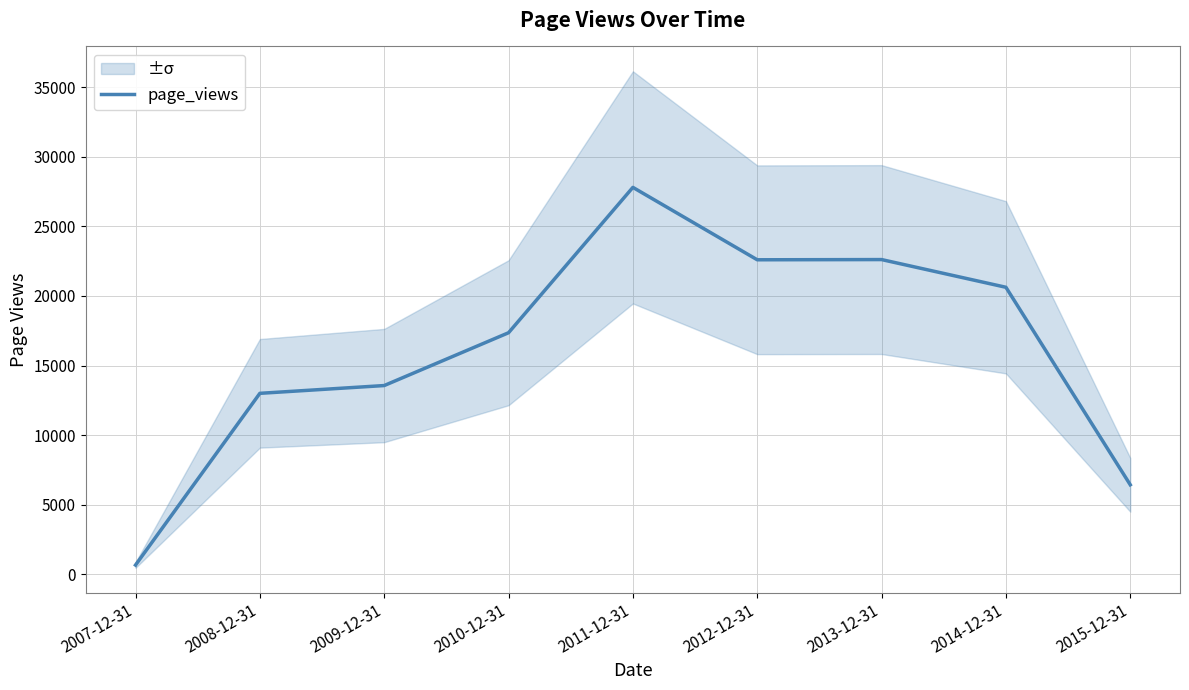

Where is the first local maximum?

2011-12-31